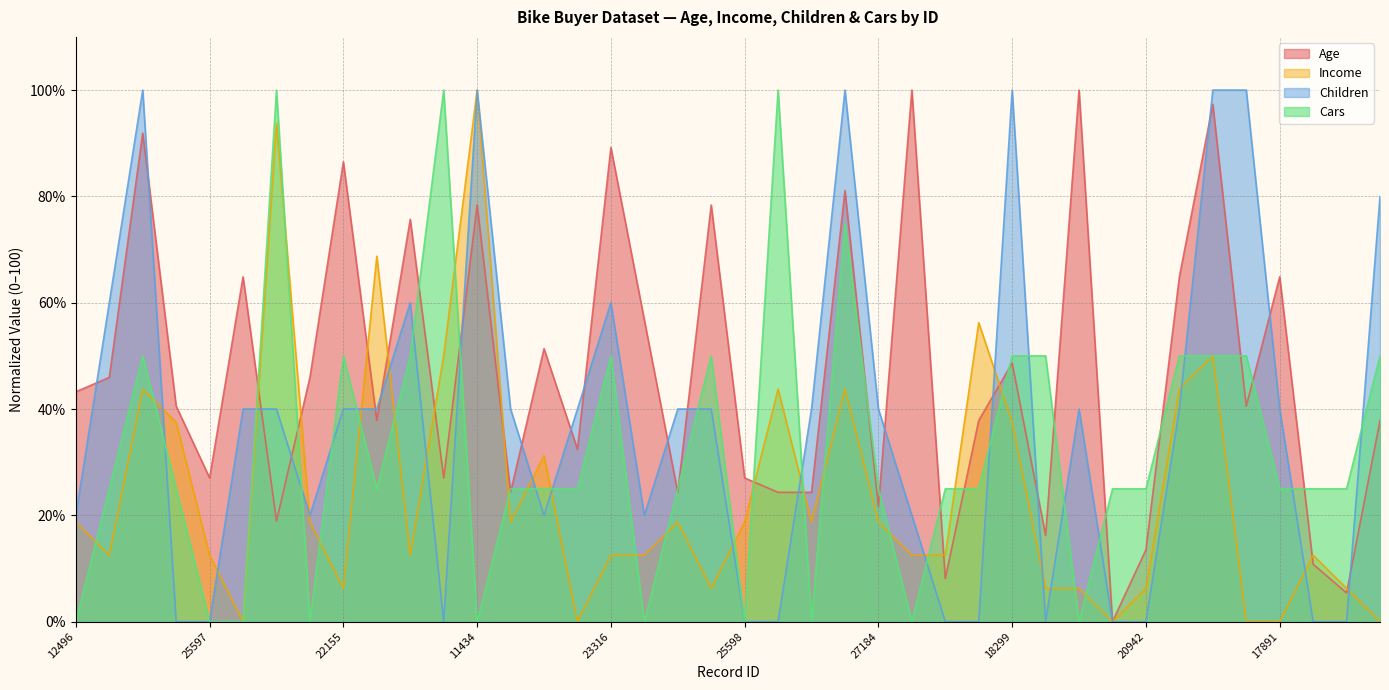

Which series has the largest range (max minus min)?

Age